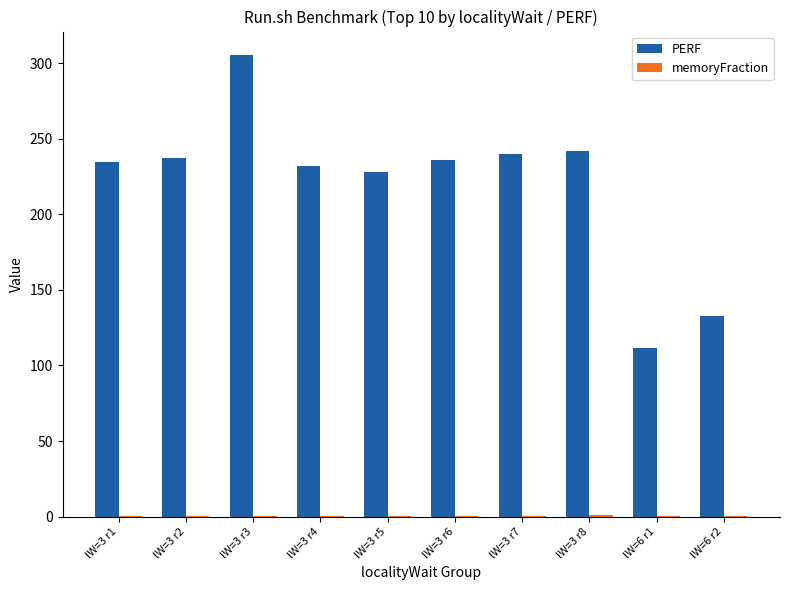

Which category has the highest value across all series?

lW=3 r3